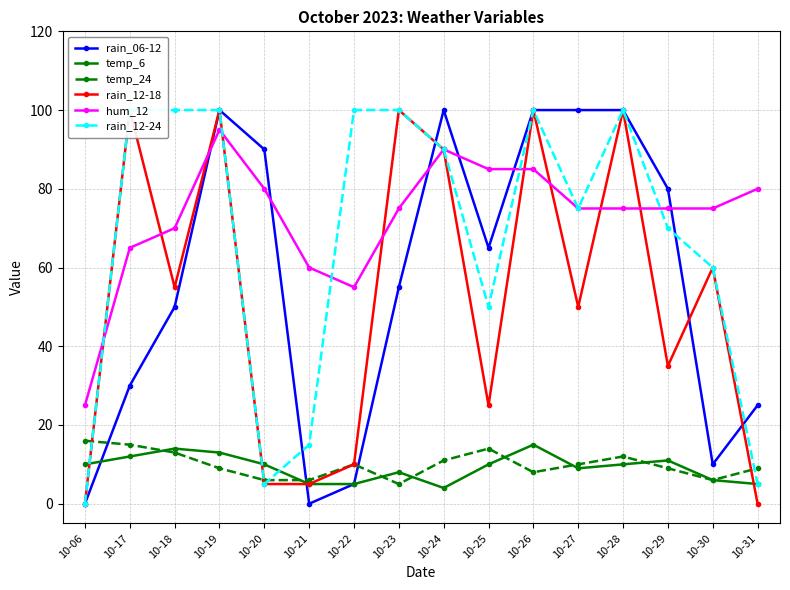

Reading left to right, what are all the values shown in this chart?

rain_06-12: 0	30	50	100	90	0	5	55	100	65	100	100	100	80	10	25
temp_6: 10	12	14	13	10	5	5	8	4	10	15	9	10	11	6	5
temp_24: 16	15	13	9	6	6	10	5	11	14	8	10	12	9	6	9
rain_12-18: 0	100	55	100	5	5	10	100	90	25	100	50	100	35	60	0
hum_12: 25	65	70	95	80	60	55	75	90	85	85	75	75	75	75	80
rain_12-24: 0	100	100	100	5	15	100	100	90	50	100	75	100	70	60	5